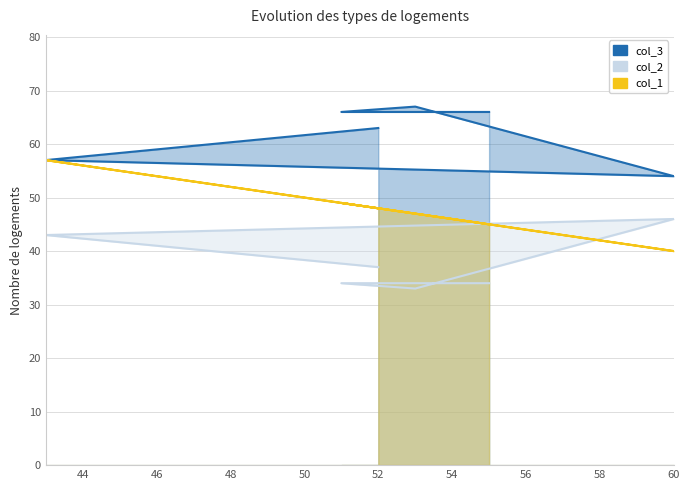

What is the difference between the maximum and minimum values in the col_1 series?

17